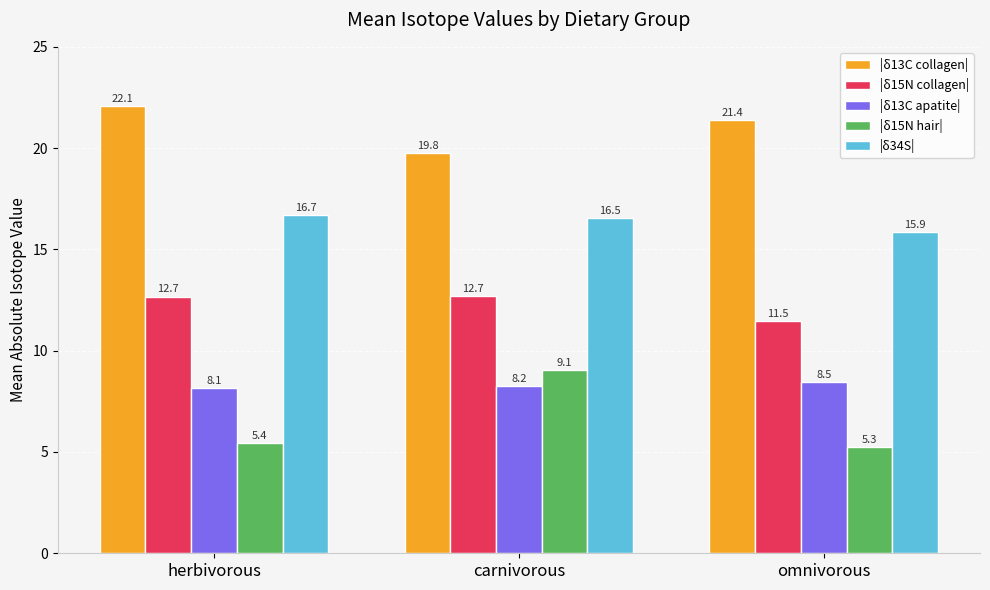

What is the label of the 3rd bar from the left?

omnivorous